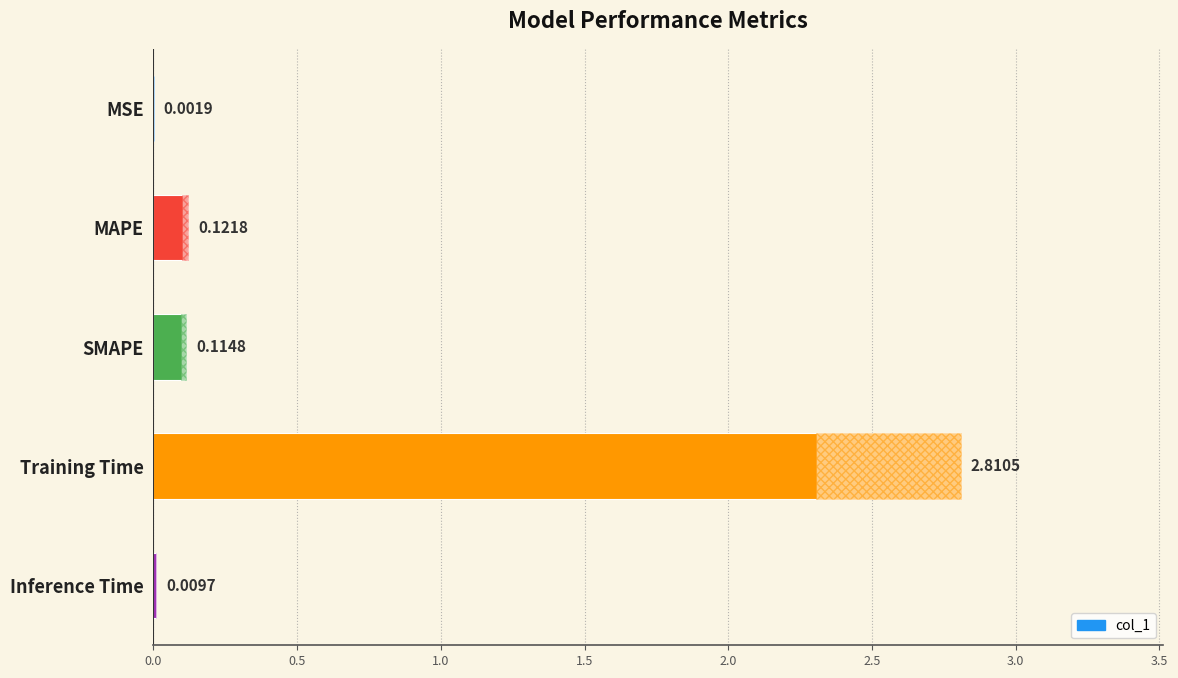

At which category does the chart reach its peak across all series?

Training Time